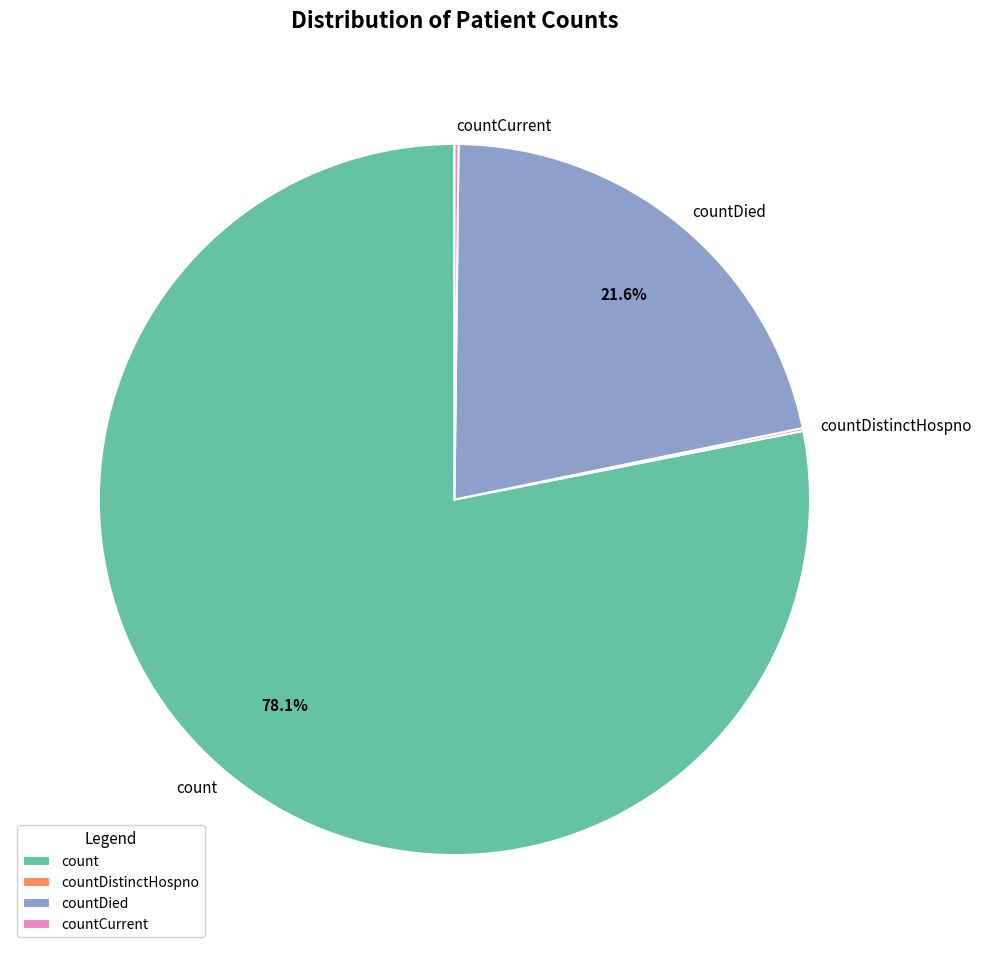

True or false: count accounts for 71% of the total.

False